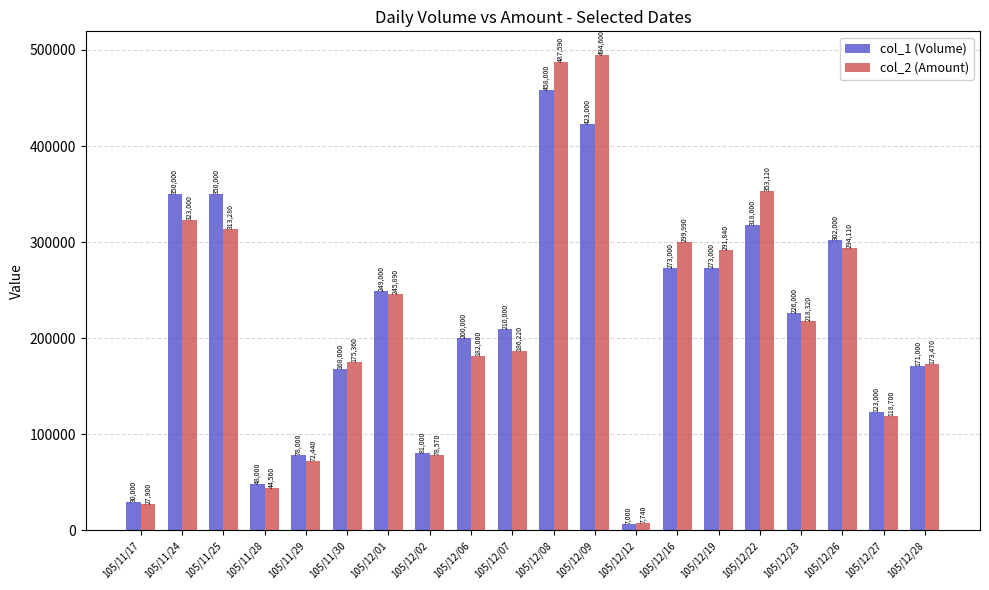

Rank the series by their average value, from highest to lowest.

col_2 (Amount), col_1 (Volume)